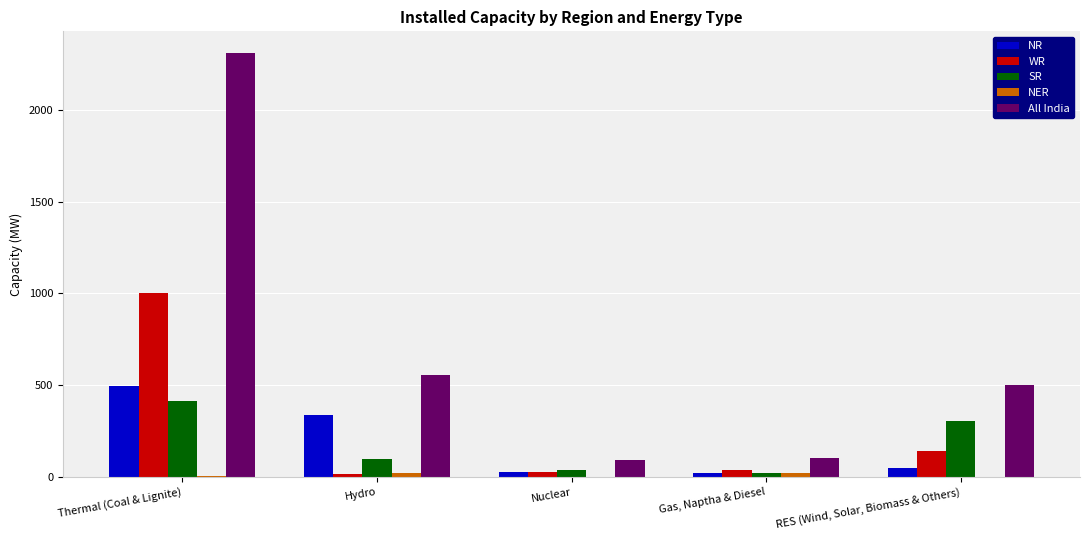

What is the sum of all NR values?

932